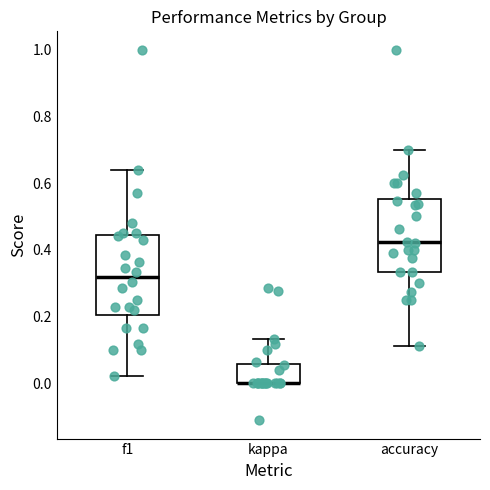

Reading left to right, transcribe this box plot: for each box, give where its median line is, the range the box spans, and where its two whiskers end, as read against the y-axis. The values are not printed on the chart, so give them approximately, as read against the axis.

f1: median 0.32, box 0.20 to 0.44, whiskers 0.02 to 0.64
kappa: median 0.00 (drawn on the box's lower edge), box 0.00 to 0.06, whiskers 0.00 to 0.14
accuracy: median 0.42, box 0.34 to 0.56, whiskers 0.12 to 0.70